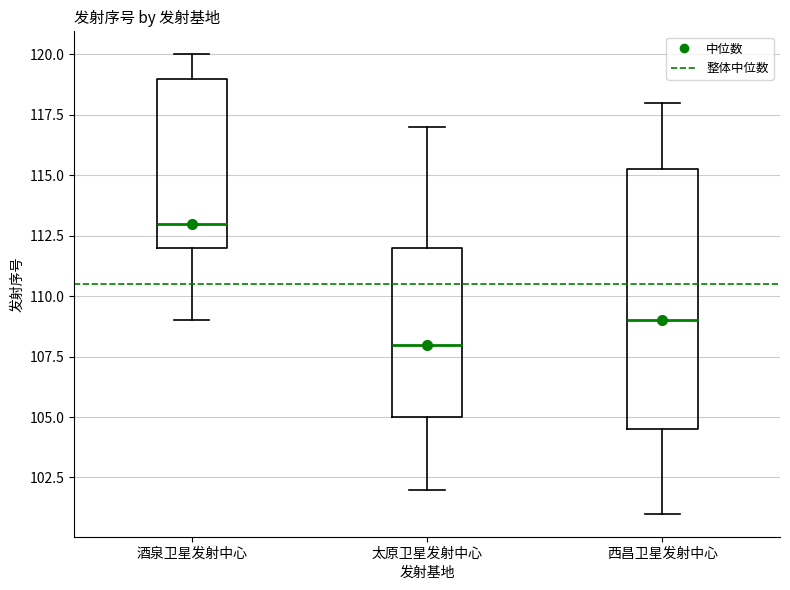

Which box's median line is the highest?

酒泉卫星发射中心